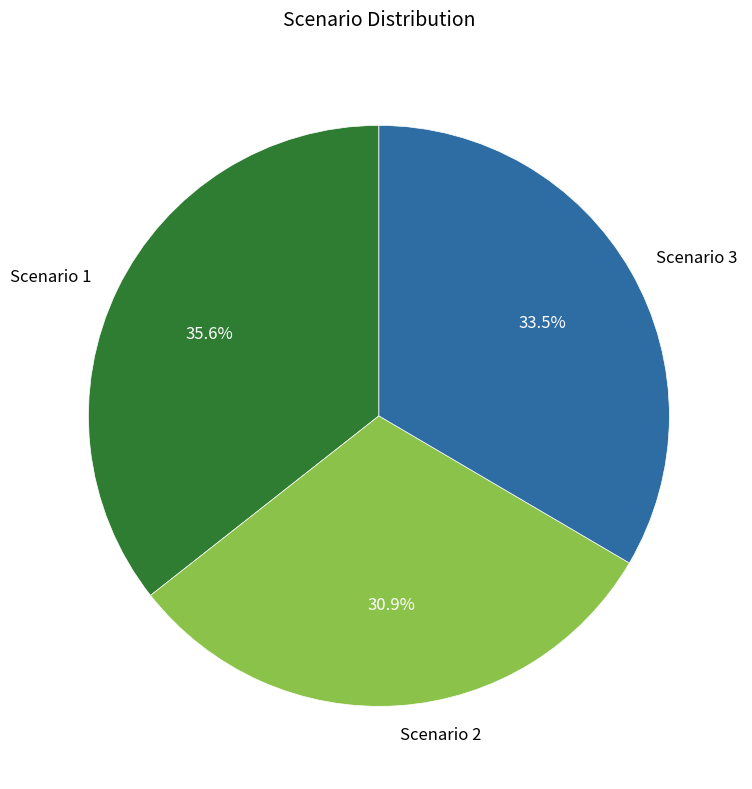

Do Scenario 3 and Scenario 1 together represent more than half of the pie?

Yes